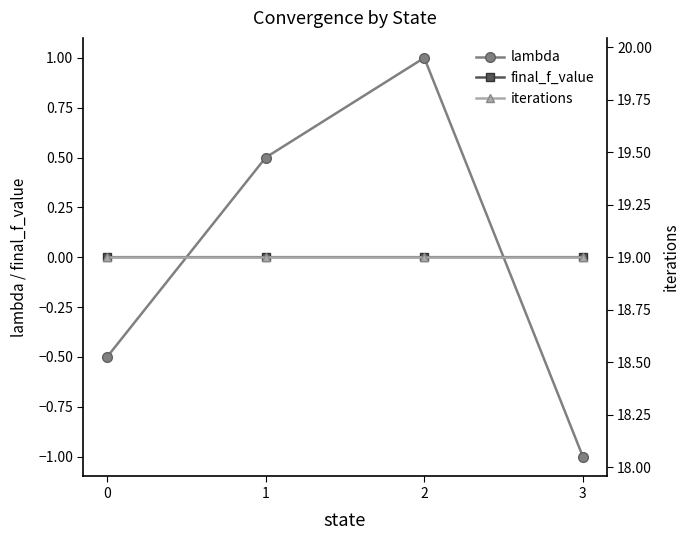

What is the sum of the lambda values at 1 and 2?

1.5